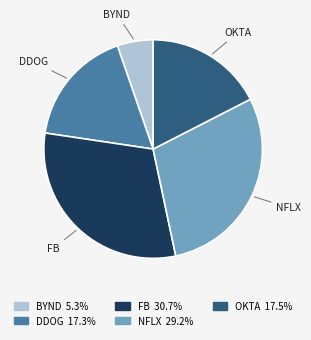

Between NFLX and FB, which is larger?

FB